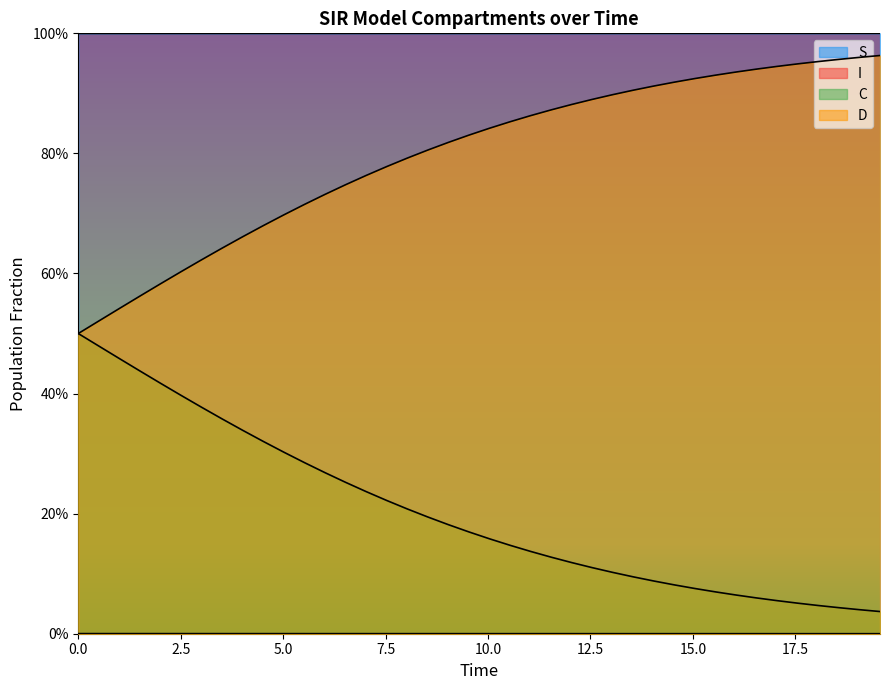

List the series in order of their peak value, lowest first.

I, C, D, S